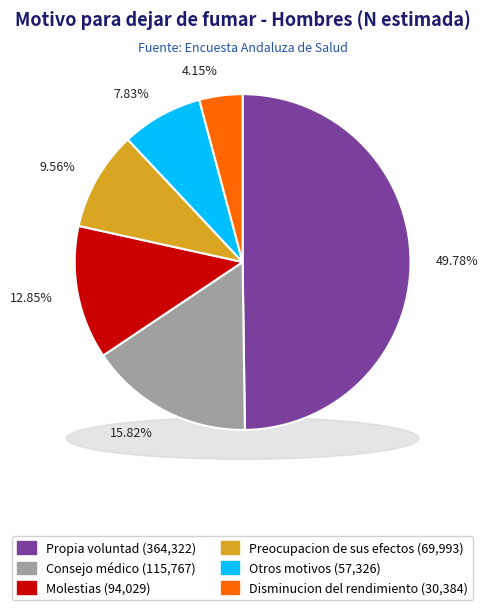

To the nearest percent, what is the difference between the Disminucion del rendimiento and Consejo médico slice percentages?

12%